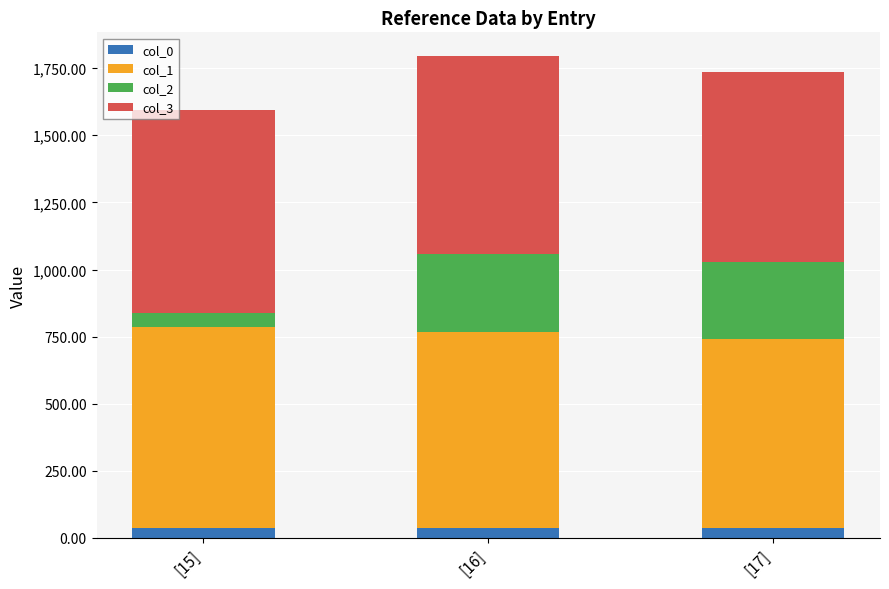

Count the number of data series in this chart.

4